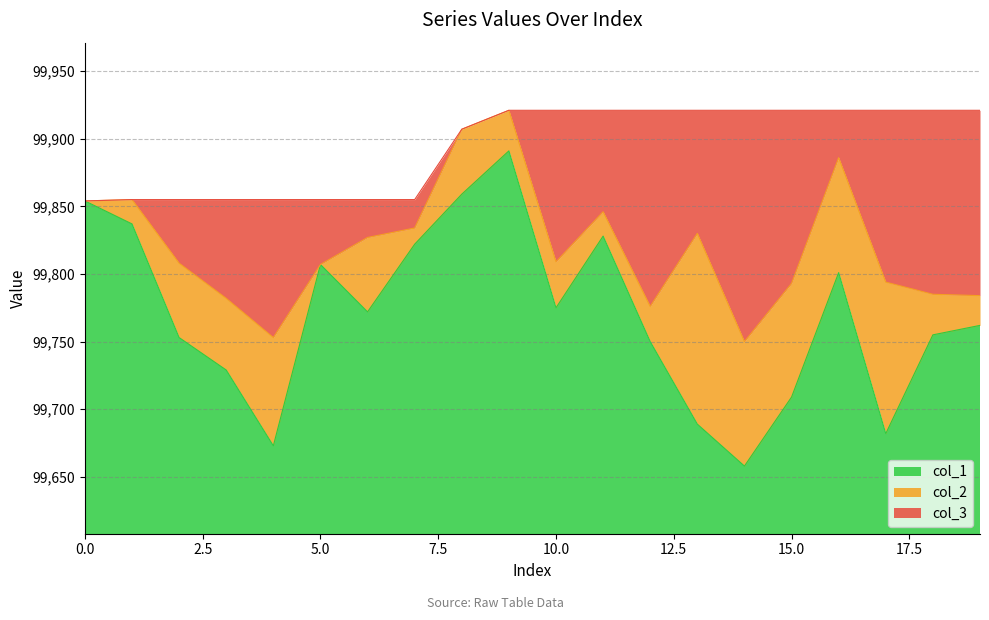

Is the value of col_3 at 13 greater than the value of col_1 at 10?

Yes